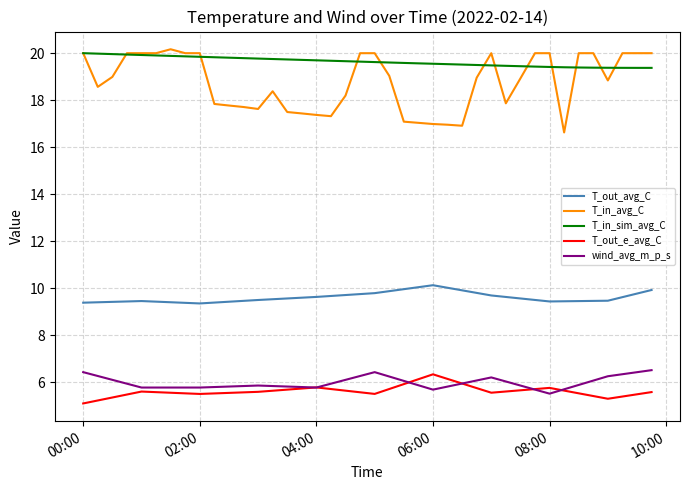

What is the maximum value for T_in_avg_C?

20.2